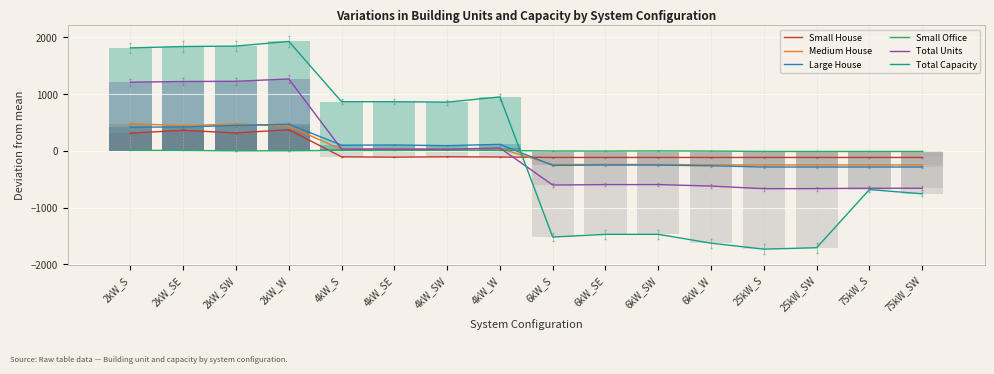

Between 2kW_SW and 6kW_SE, which series saw the biggest shift?

Total Capacity